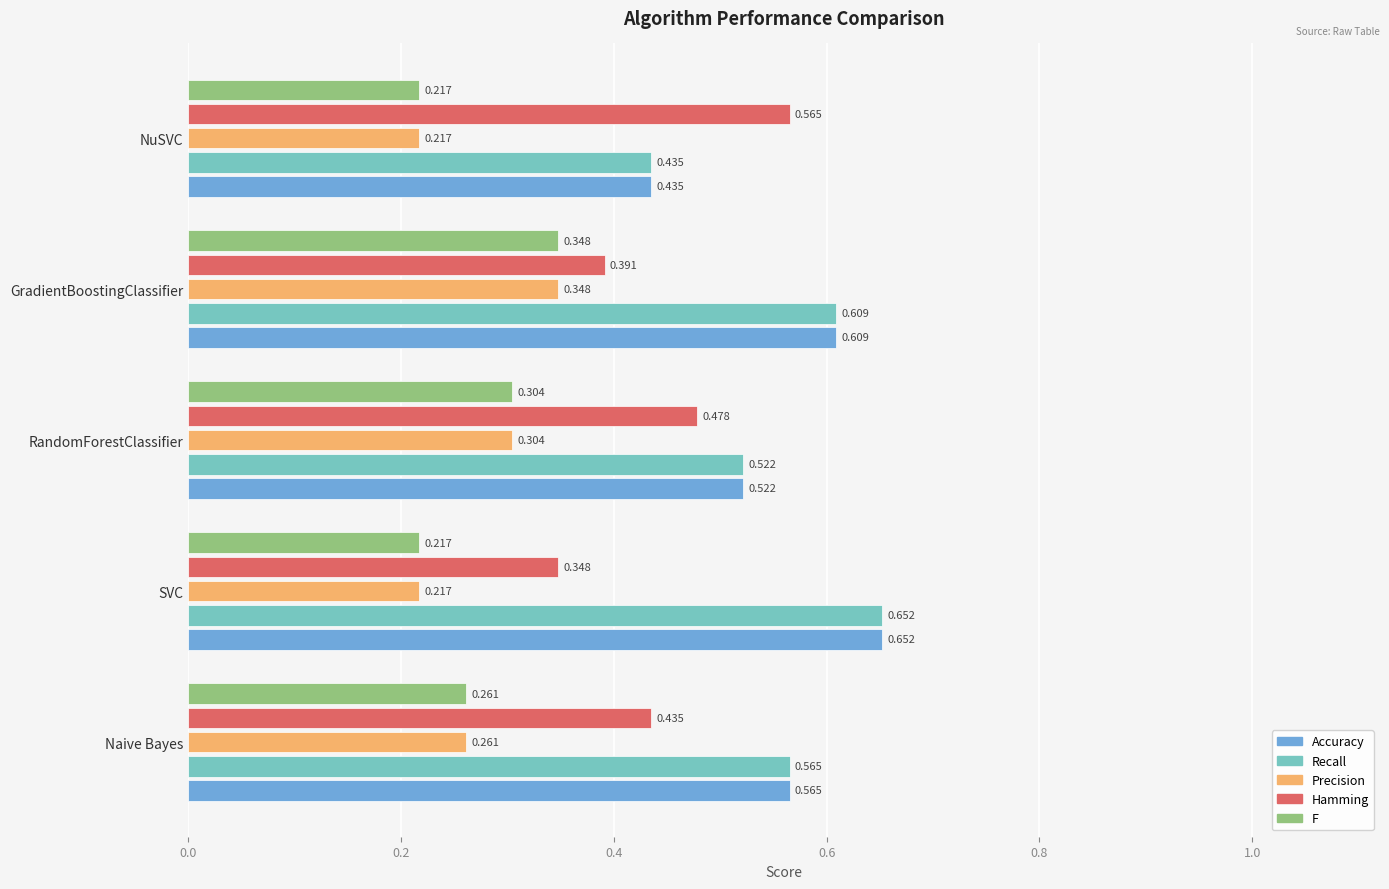

At which label is Recall closest to 0?

NuSVC